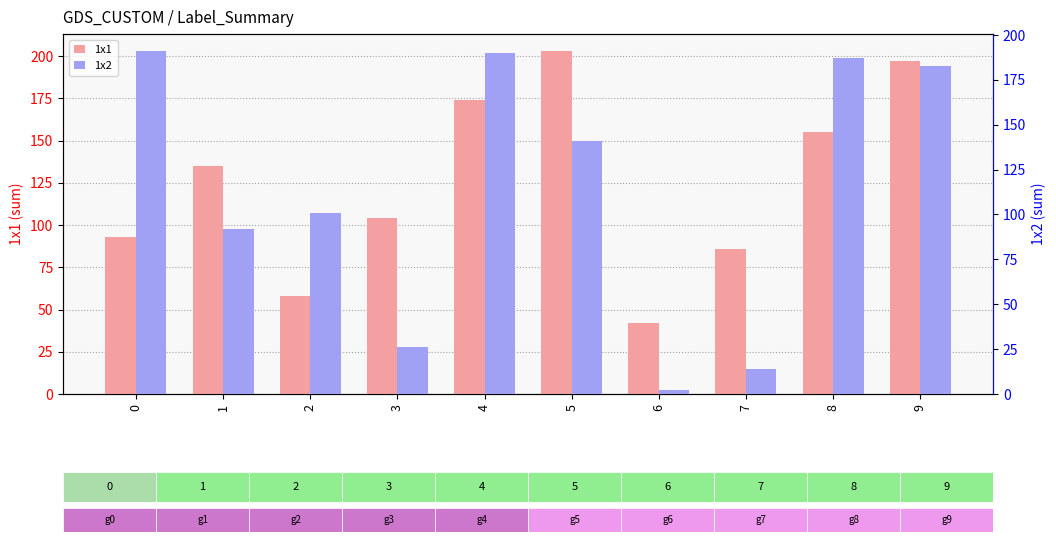

What is the difference between the 1x2 values at 8 and 5?

46